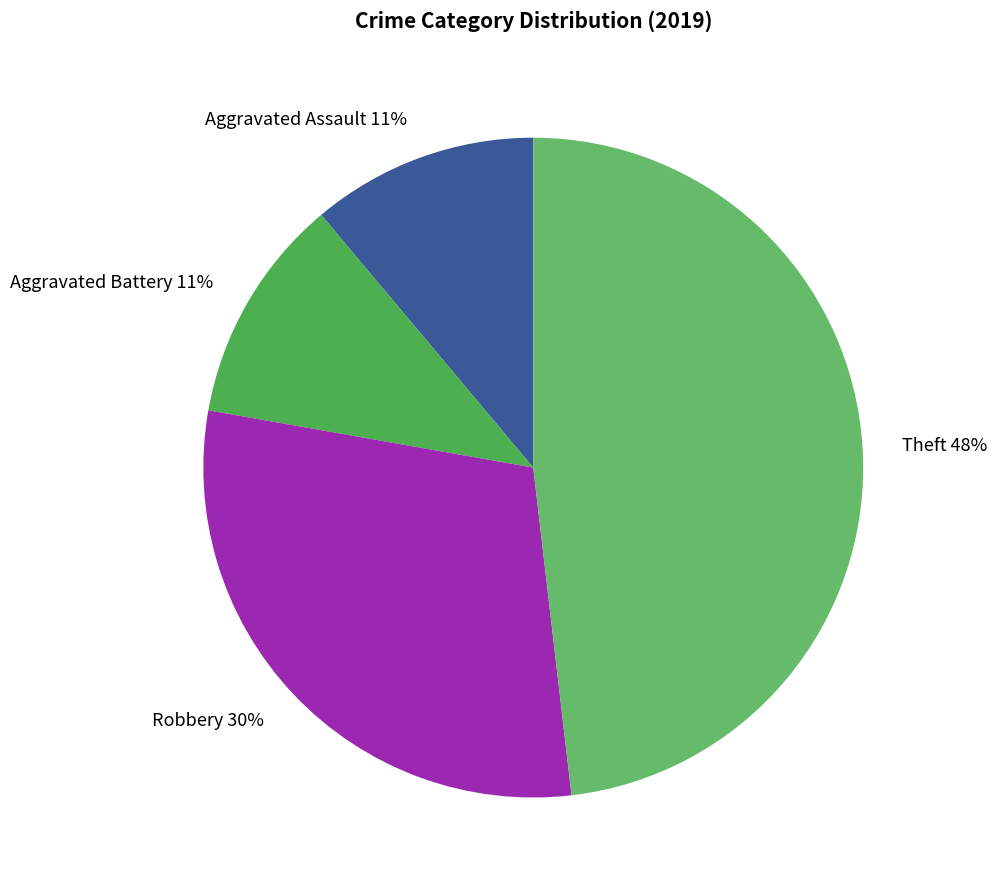

Is it true that Robbery is 44% of the pie?

False